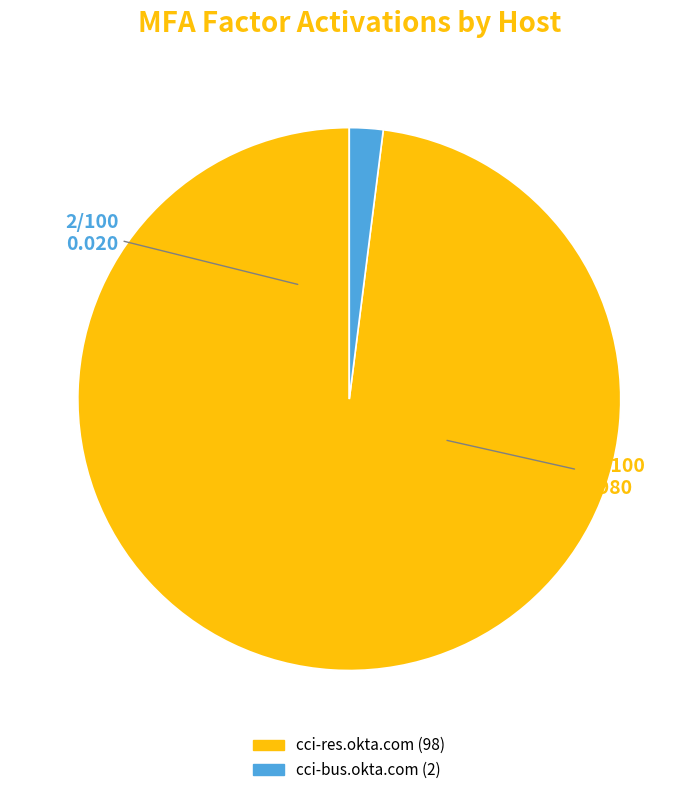

Which category accounts for the majority?

cci-res.okta.com